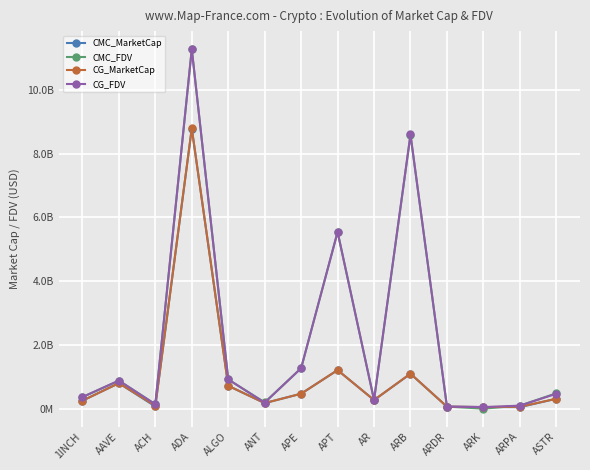

True or false: CG_MarketCap has more than 1 interior local peaks.

True